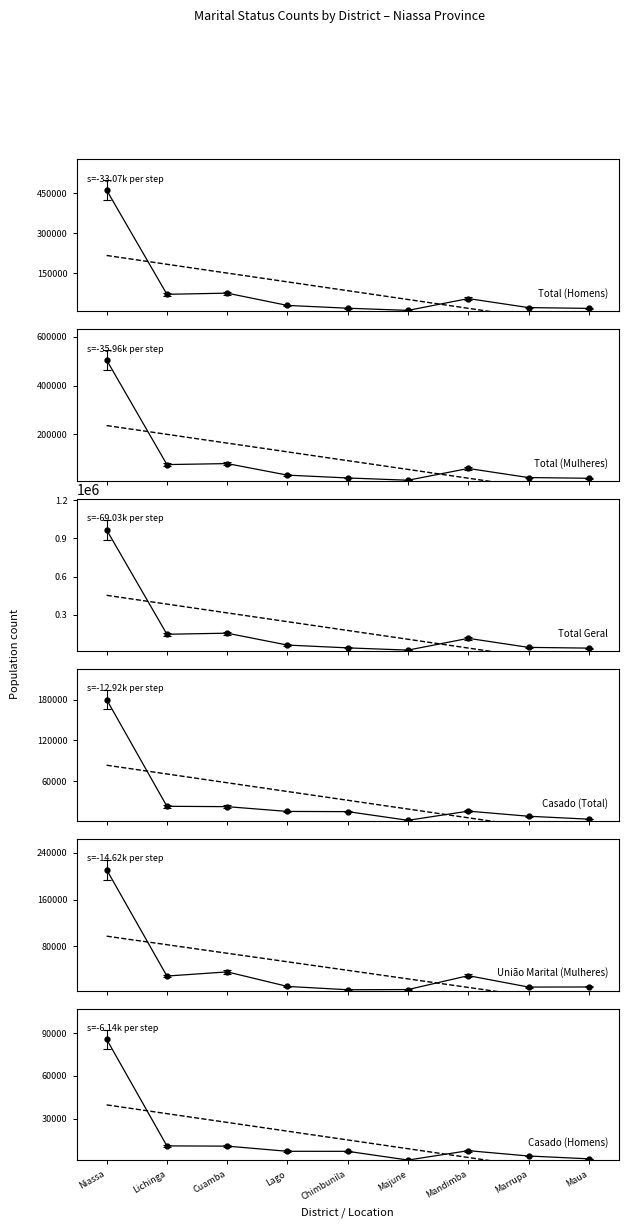

Between Niassa and Majune, which is larger?

Niassa